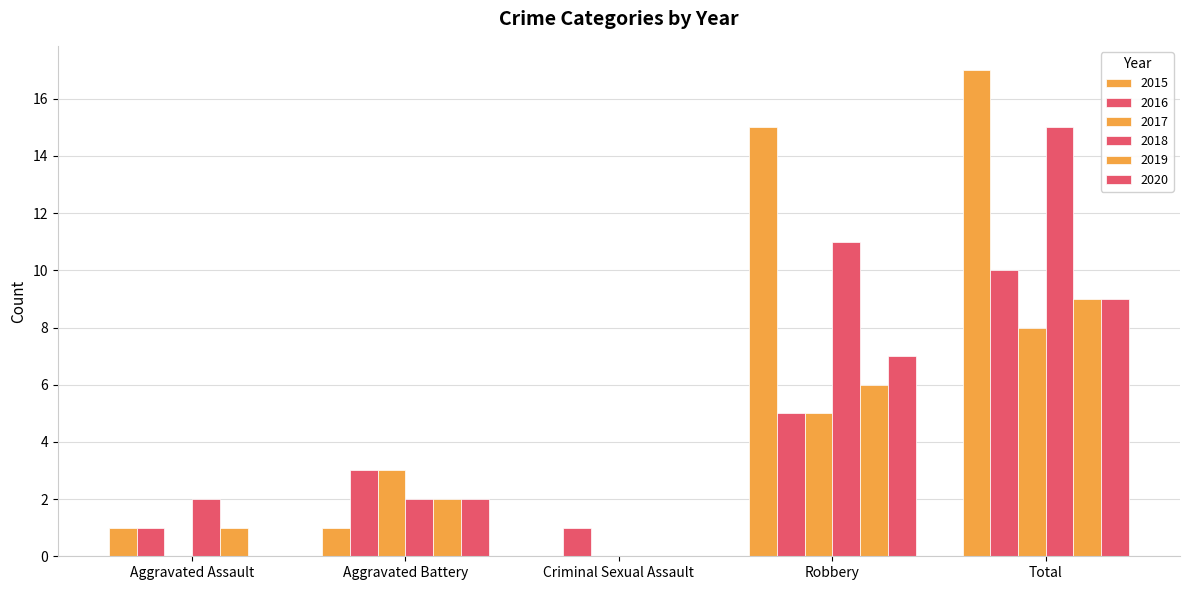

What is the difference between the maximum and minimum values in the 2016 series?

9